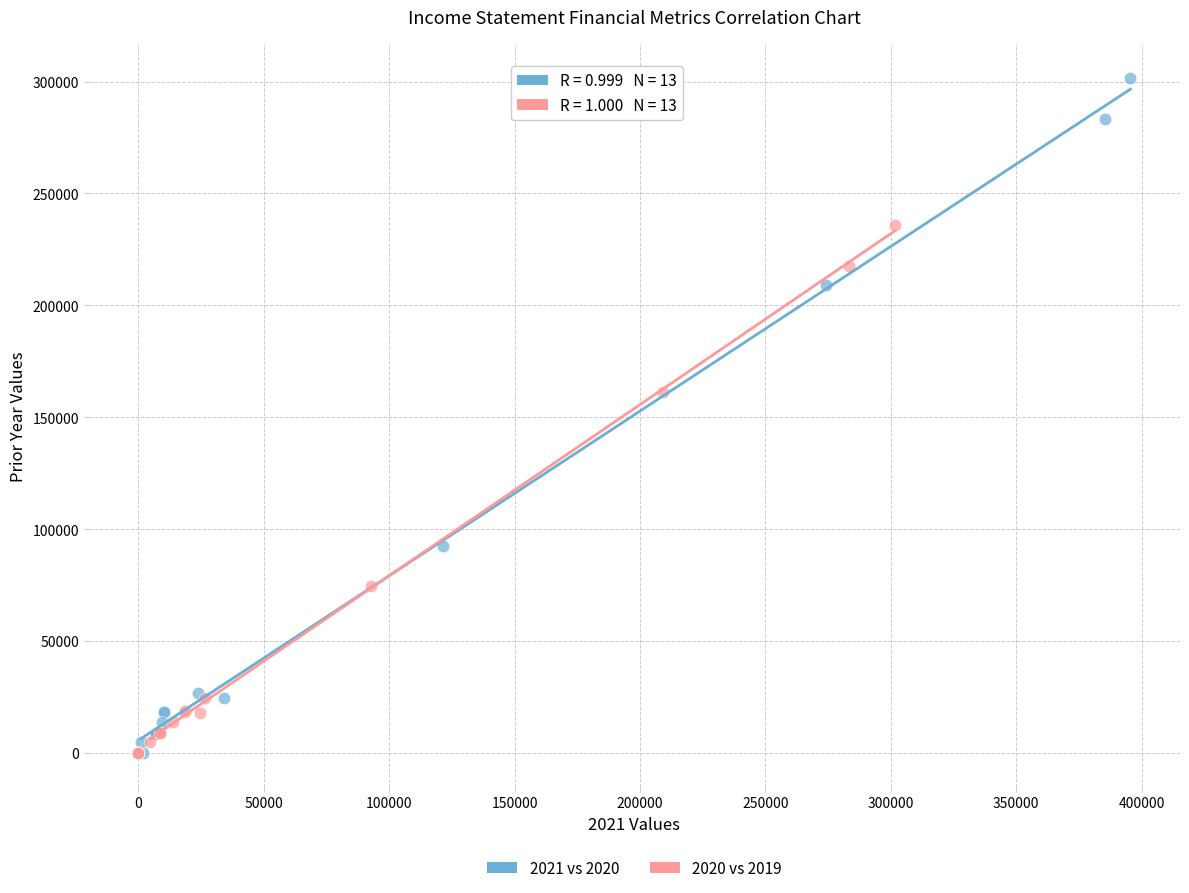

Which series has the largest Y range (max minus min)?

2021 vs 2020